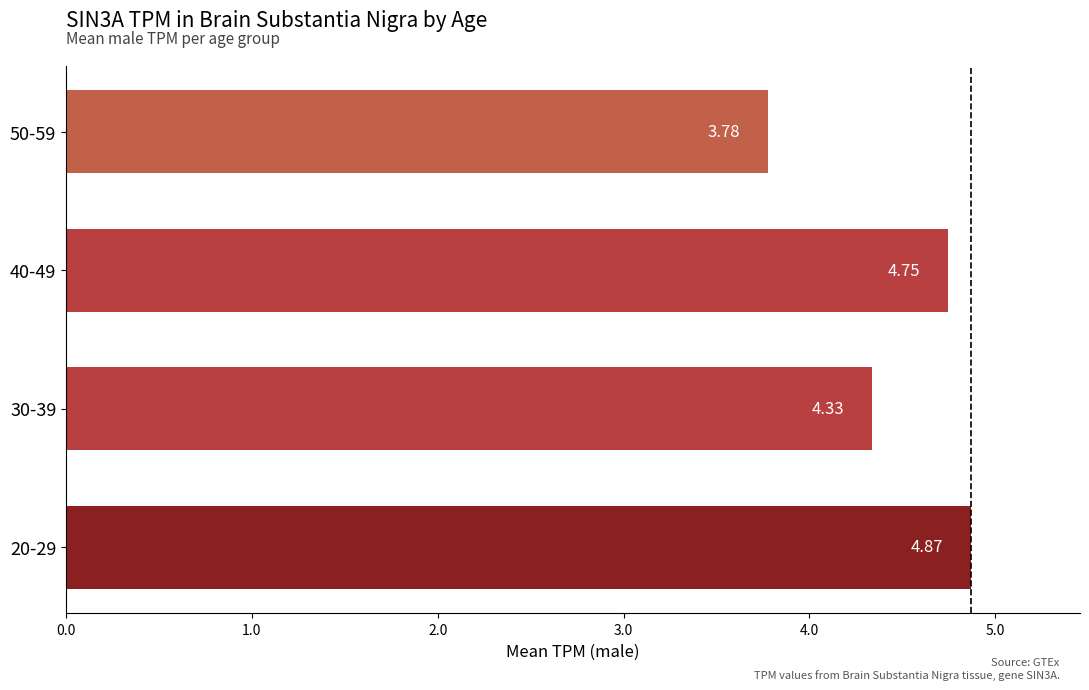

List the labels in order of value, smallest first.

50-59, 30-39, 40-49, 20-29